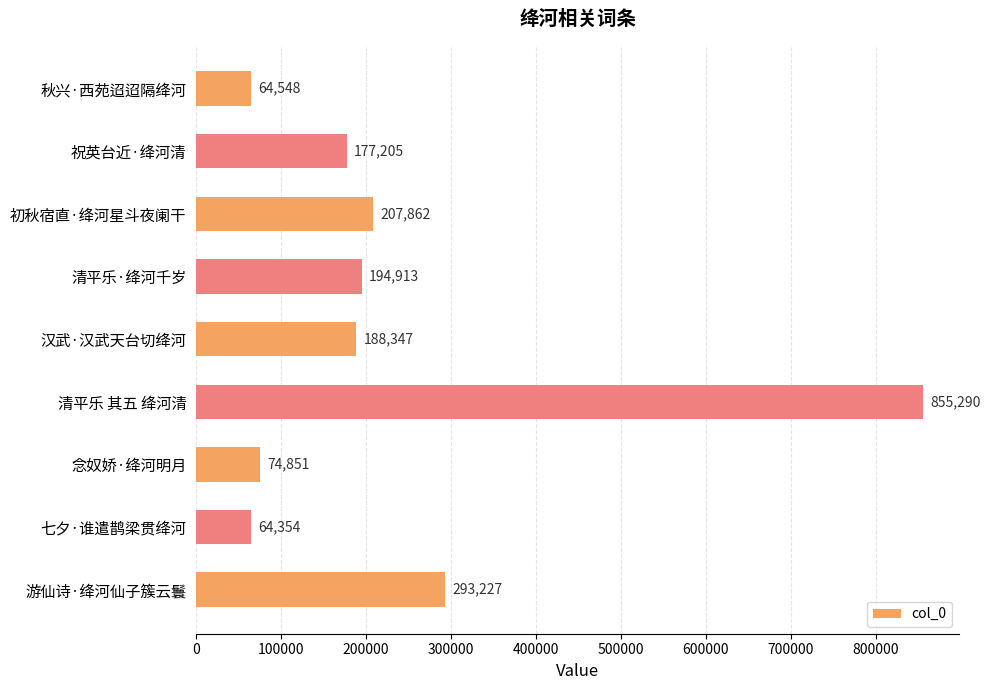

At which category does the chart reach its peak across all series?

清平乐 其五 绛河清